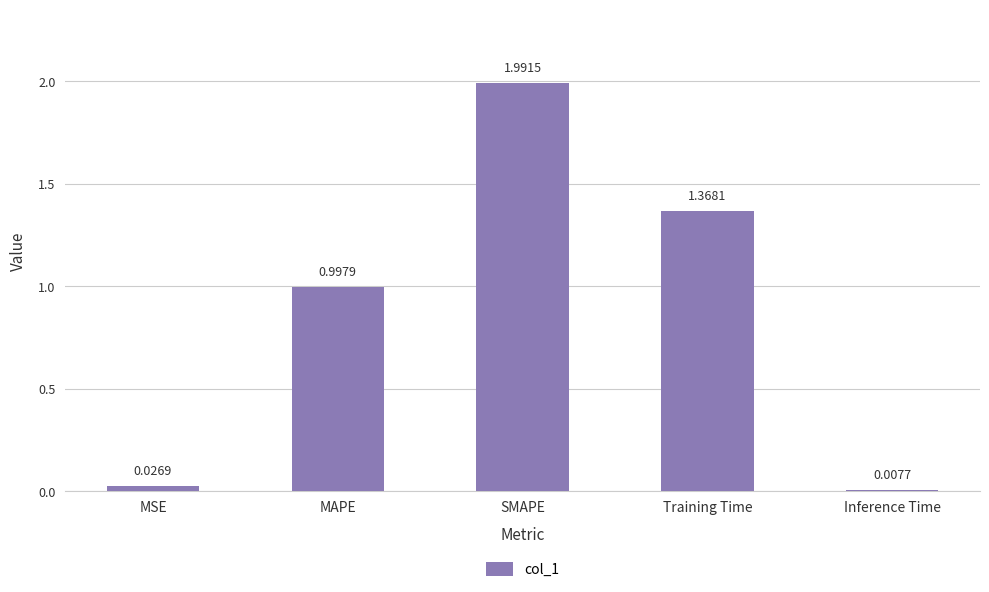

Which label corresponds to the largest value in the chart?

SMAPE